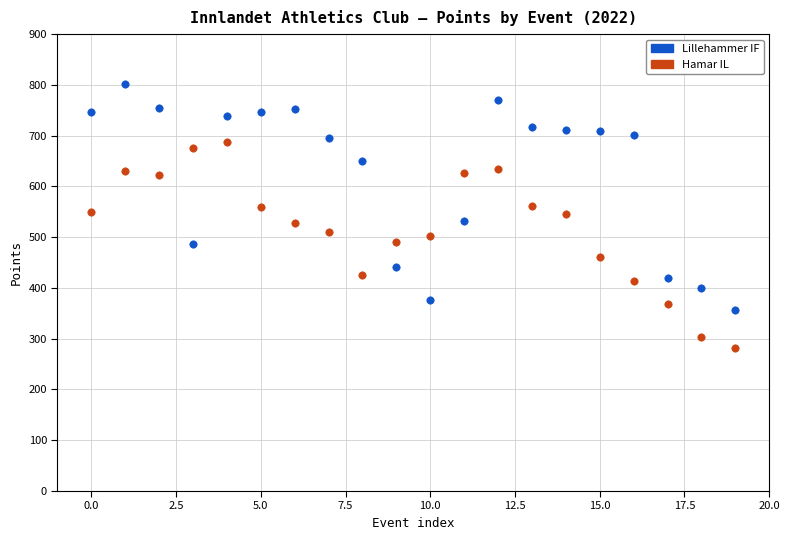

Which series has the widest spread of Y values?

Lillehammer IF